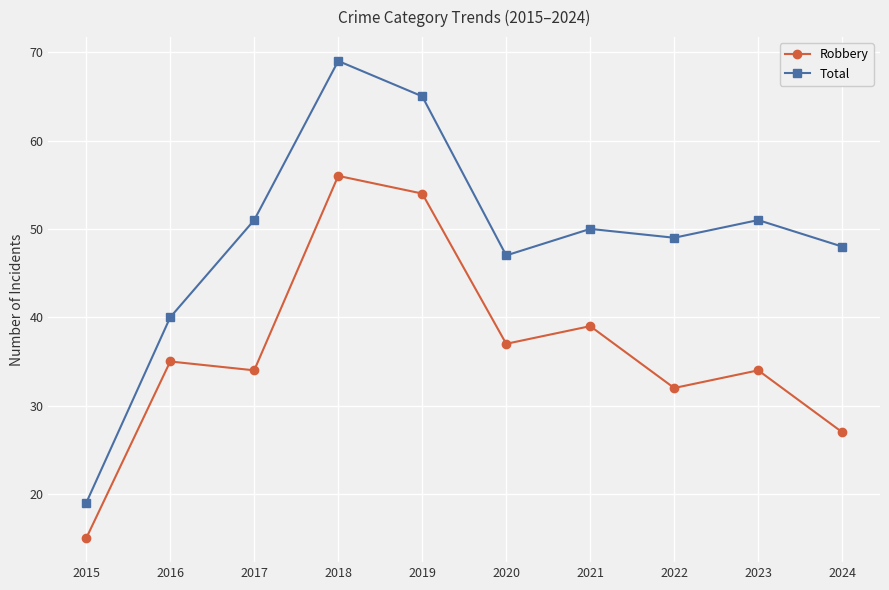

At which category is the sum across all series the highest?

2018